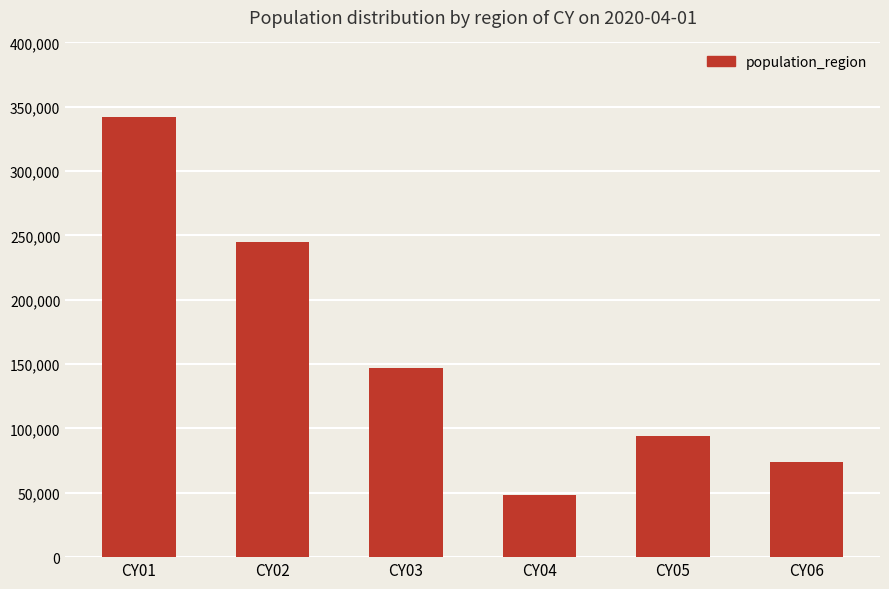

Reading left to right, transcribe all the data shown in this chart.

341700	244900	147000	48200	94100	73577